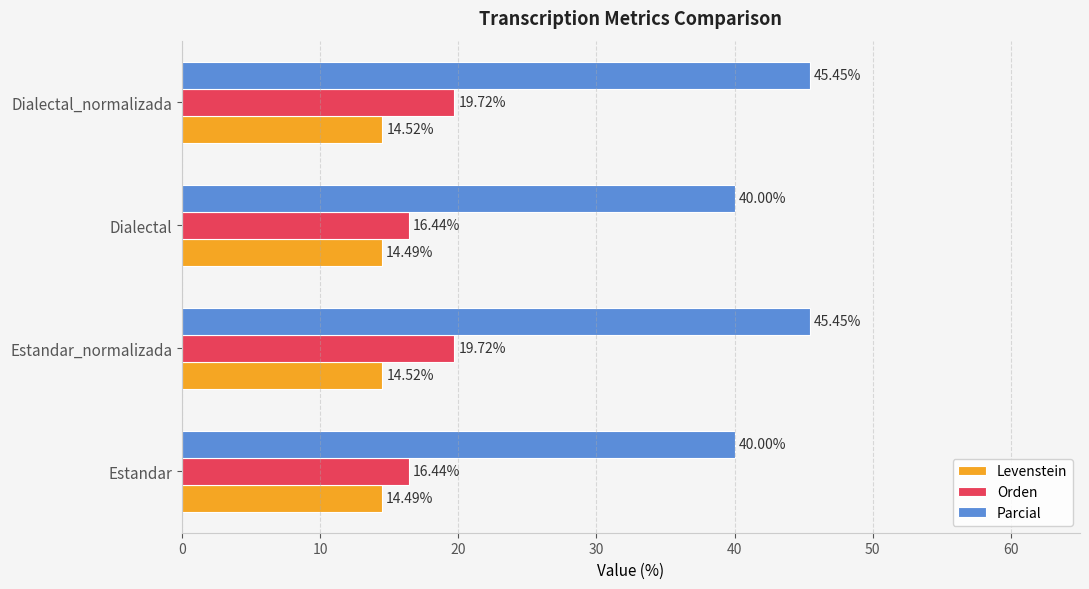

What is the sum of all Parcial values?

170.9